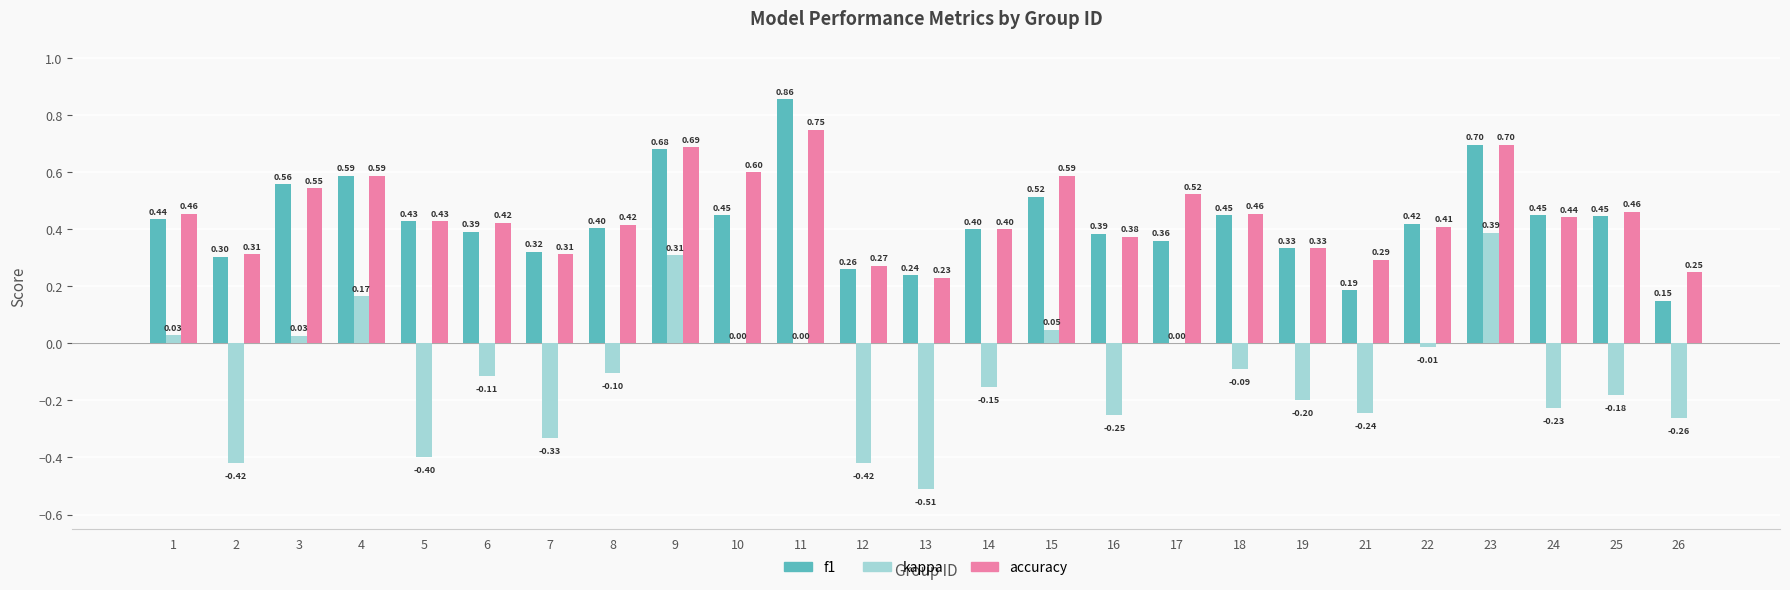

What is the sum of all accuracy values?

11.3